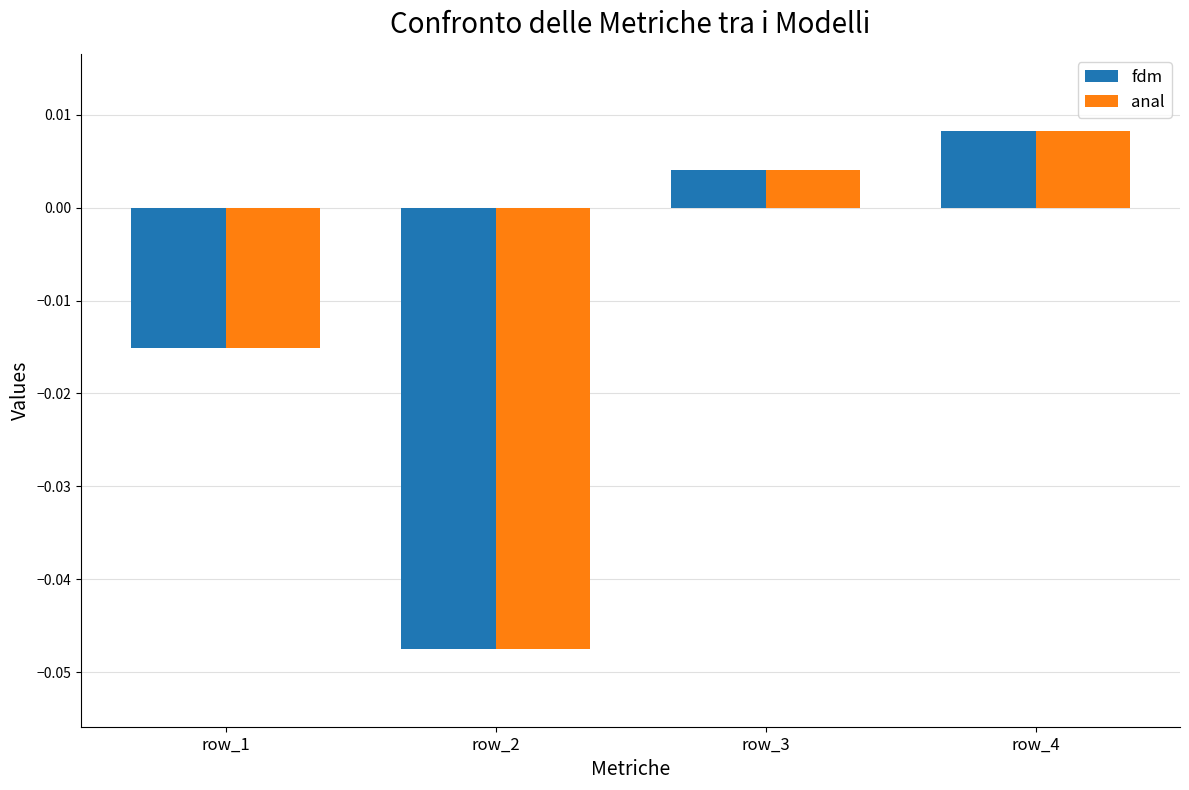

Rank the categories by anal value from highest to lowest.

row_4, row_3, row_1, row_2